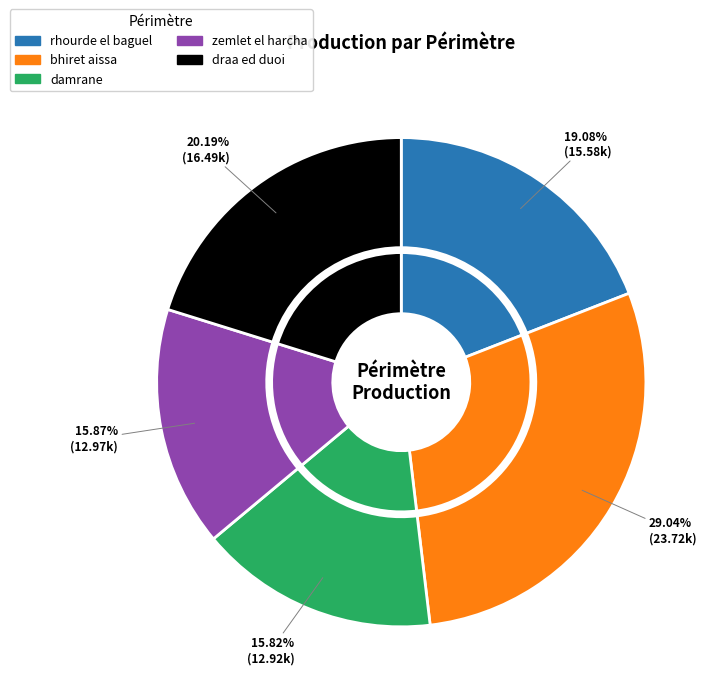

True or false: draa ed duoi accounts for 20% of the total.

True